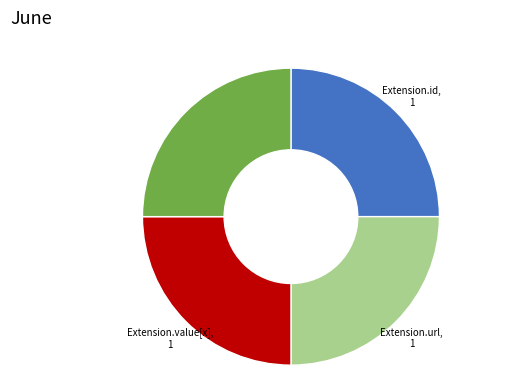

Count the number of slices in the pie.

4